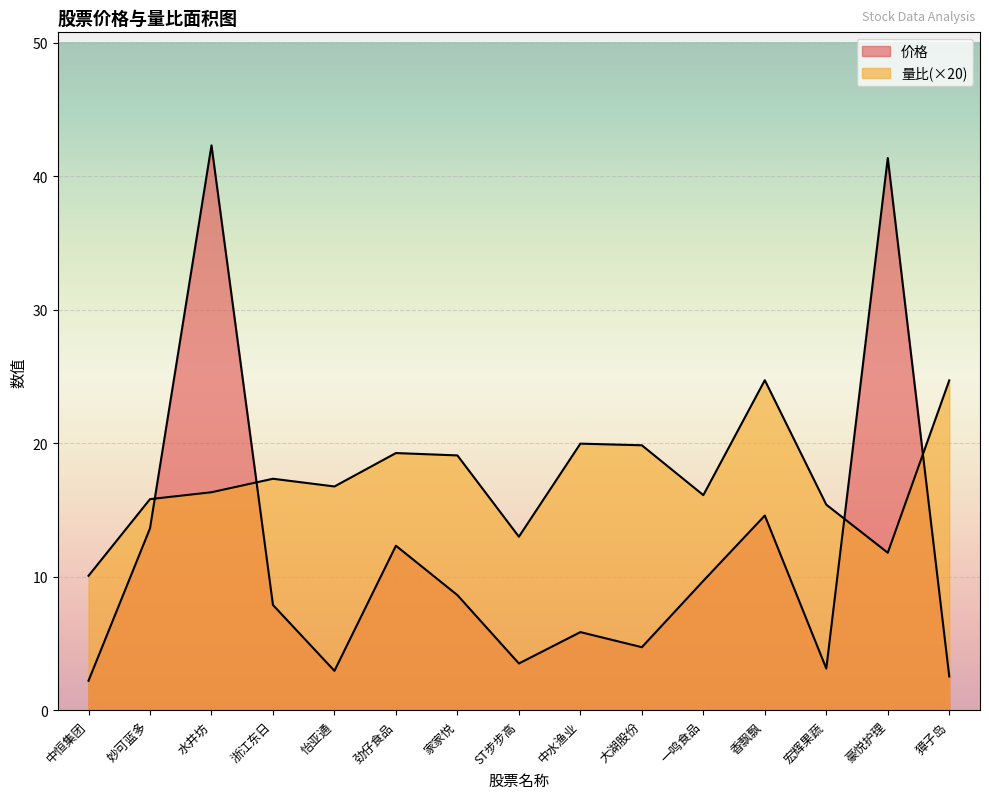

What is the highest value of the 量比 series?

24.7